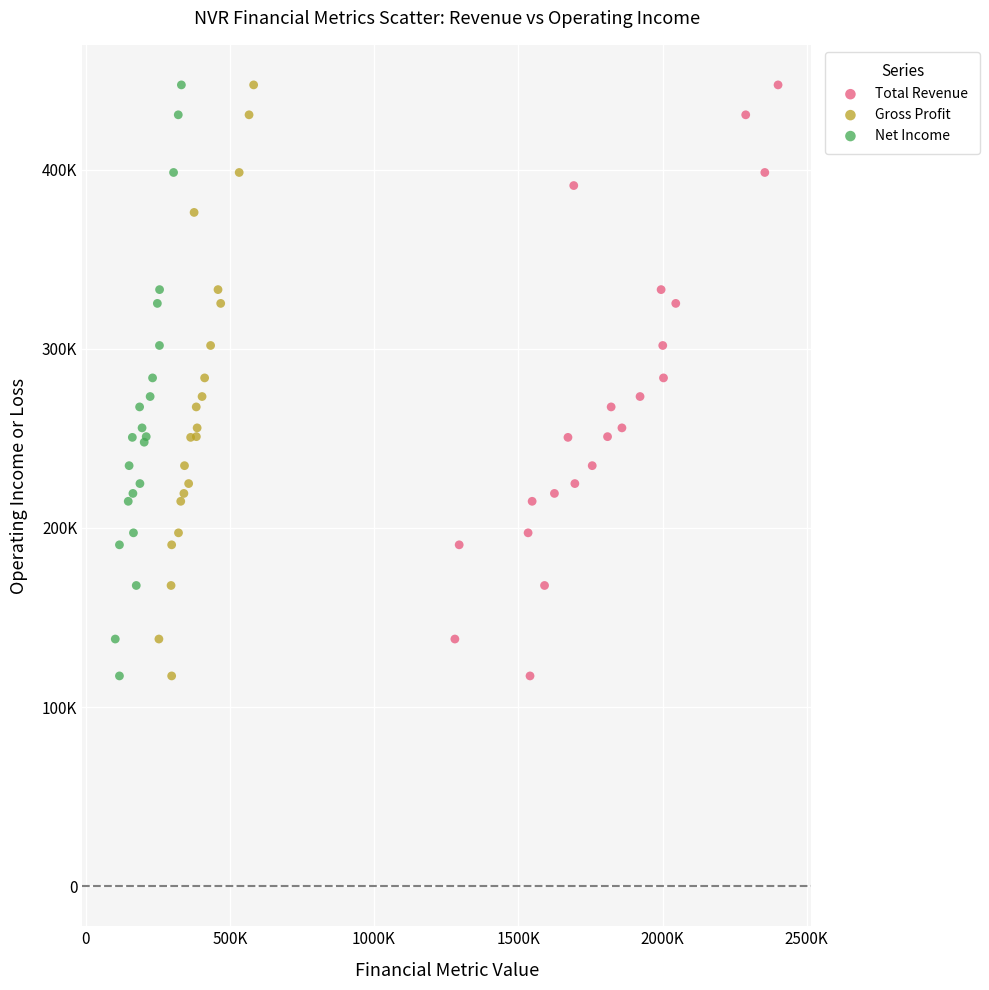

What are all the series names shown in the legend?

Total Revenue, Gross Profit, Net Income